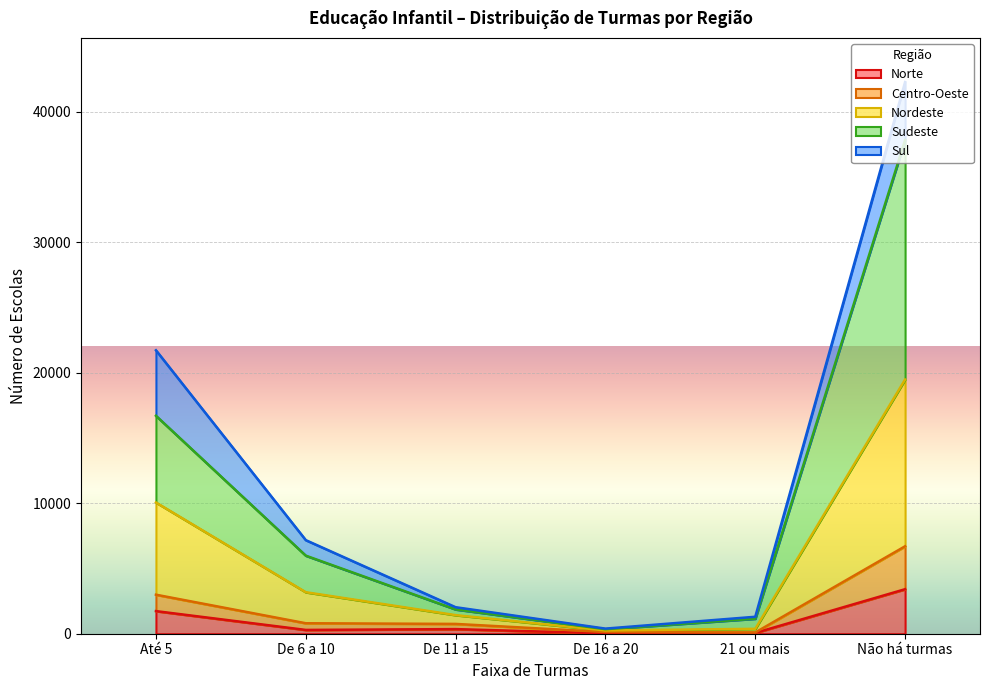

The value of Centro-Oeste at Não há turmas is 9139. True or false?

False